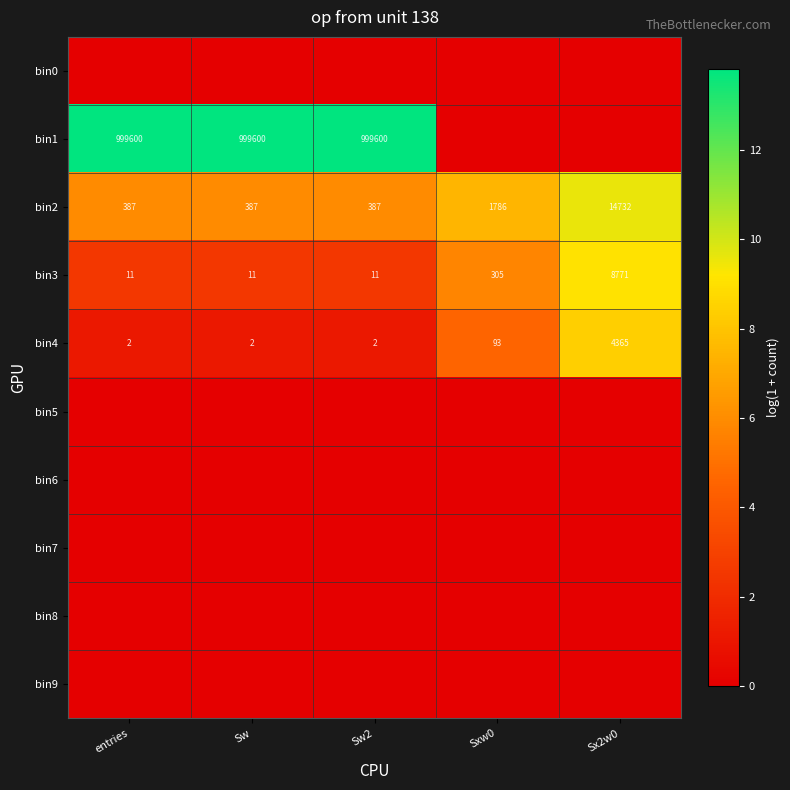

At which category is the sum across all series the highest?

Sx2w0